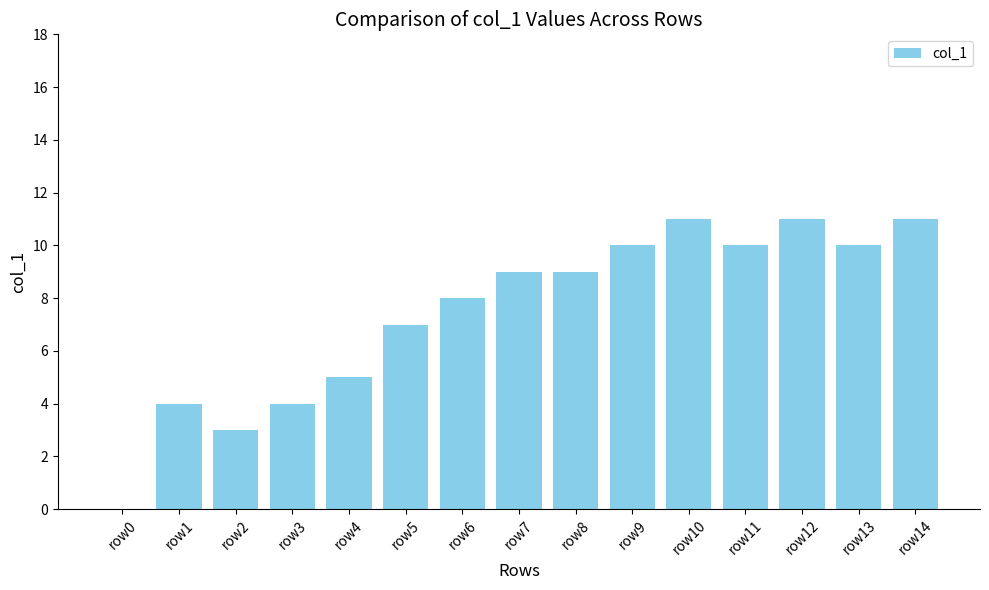

The chart shows a value of 10 at row13. True or false?

True